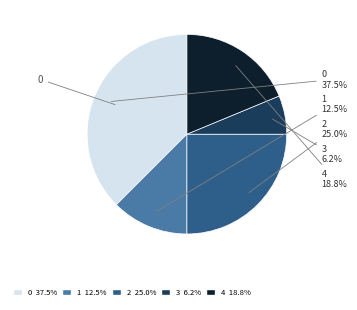

Does 1 account for over 50% of the chart?

No